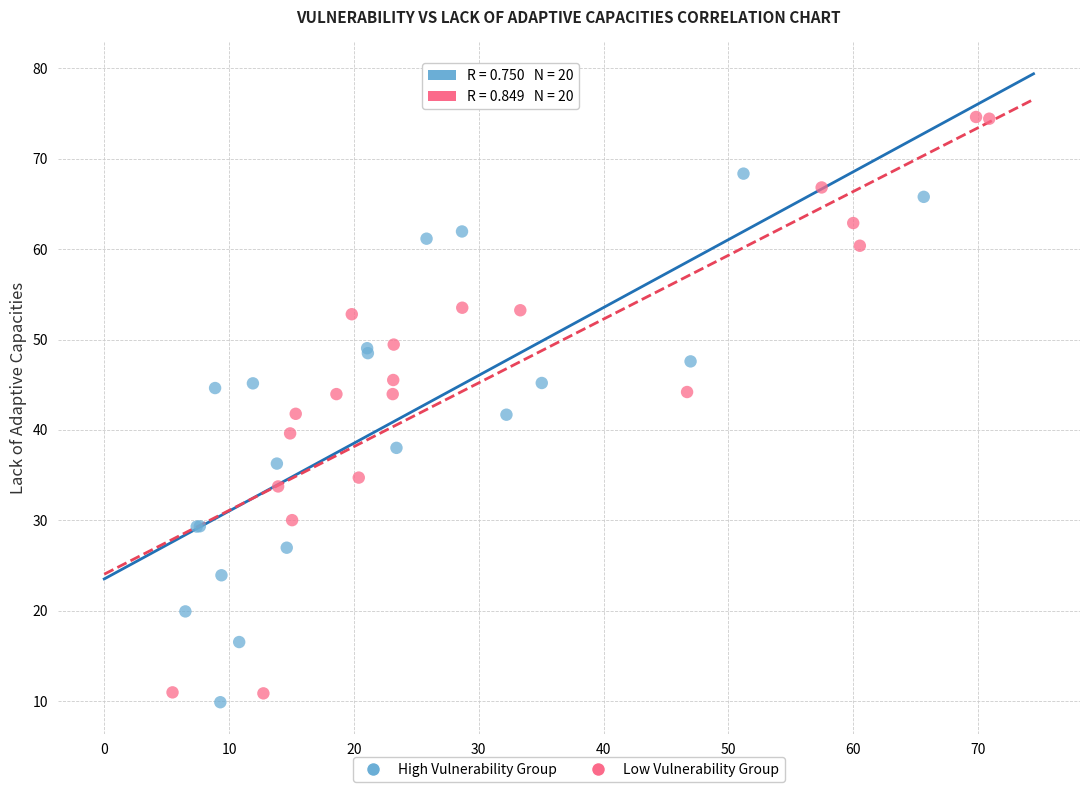

Which series has the widest spread of Y values?

Low Vulnerability Group